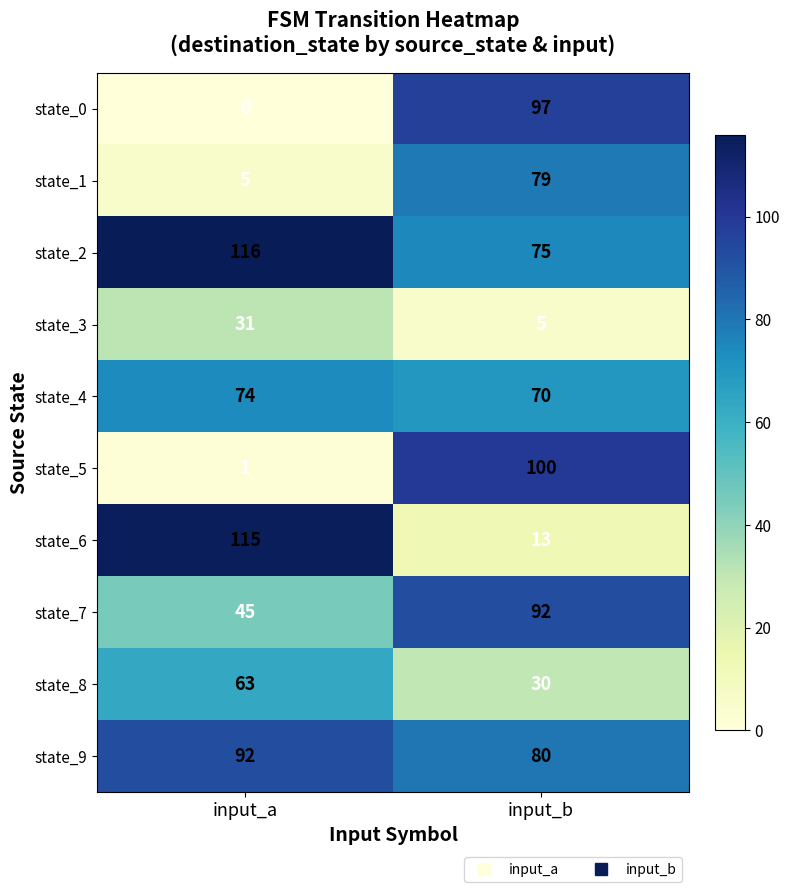

Rank the categories by state_4 value from highest to lowest.

input_a, input_b